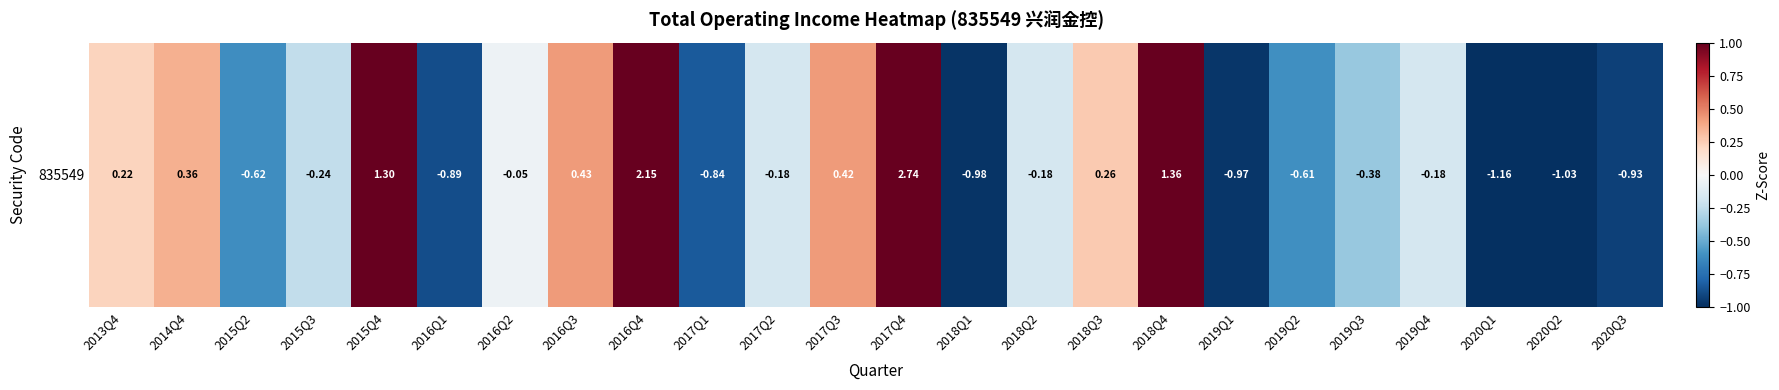

Rank the categories by value from highest to lowest.

2017Q4, 2016Q4, 2018Q4, 2015Q4, 2016Q3, 2017Q3, 2014Q4, 2018Q3, 2013Q4, 2016Q2, 2017Q2, 2018Q2, 2019Q4, 2015Q3, 2019Q3, 2019Q2, 2015Q2, 2017Q1, 2016Q1, 2020Q3, 2019Q1, 2018Q1, 2020Q2, 2020Q1